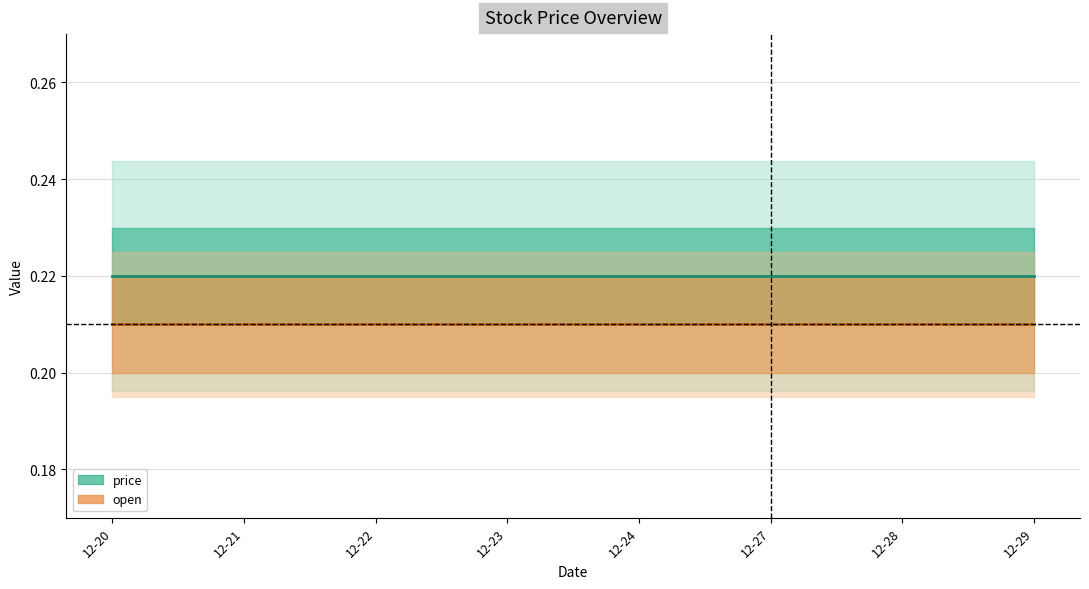

Rank the series by their average value, from lowest to highest.

open, price